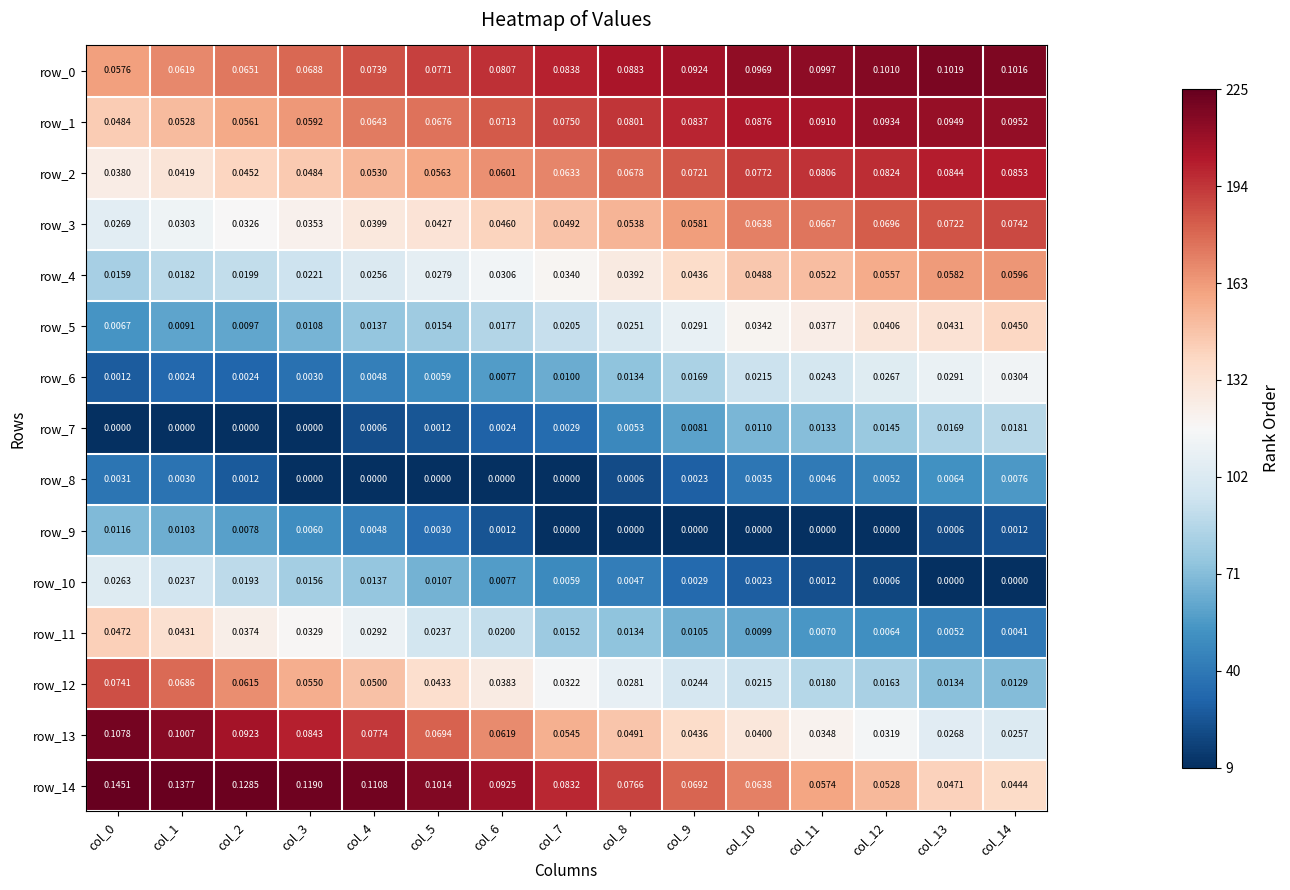

Is the value of row_3 at col_2 greater than the value of row_7 at col_1?

Yes